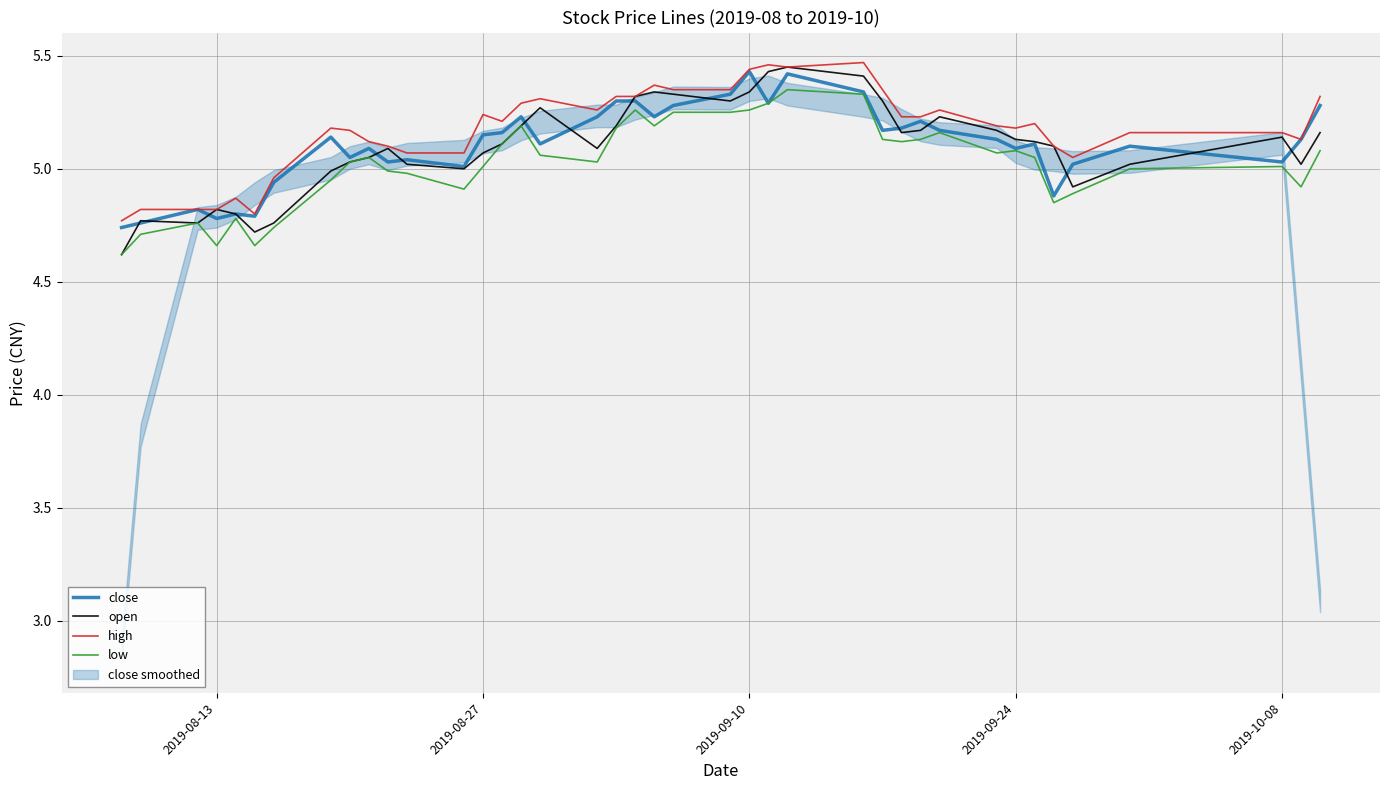

At which label is low closest to 4?

2019-08-13